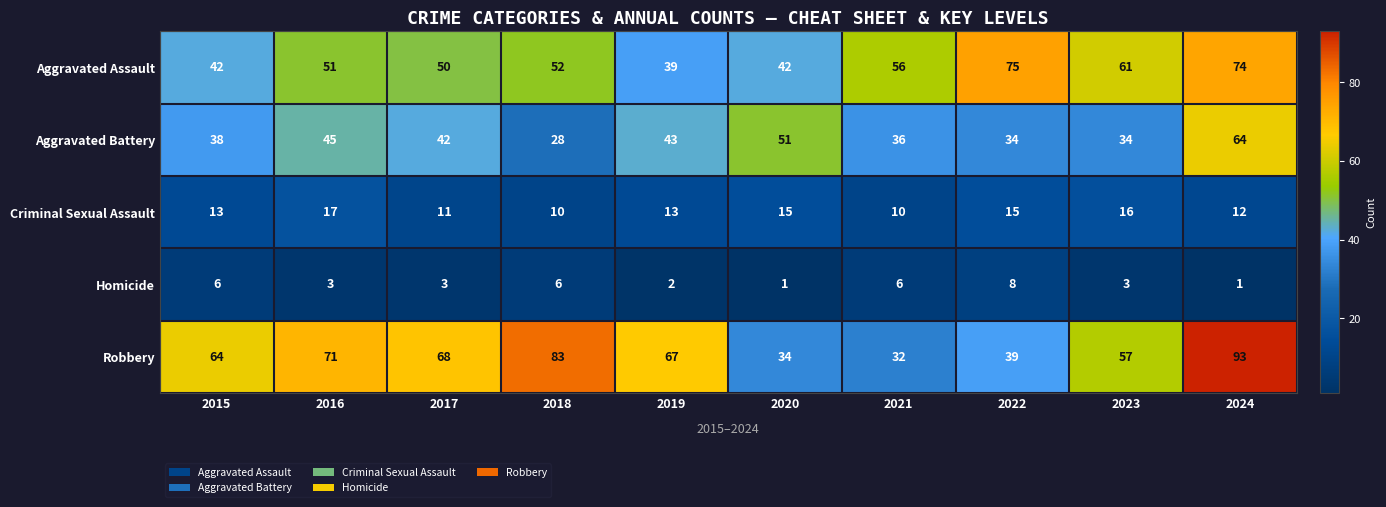

Where is Aggravated Battery nearest to the value 46?

2016